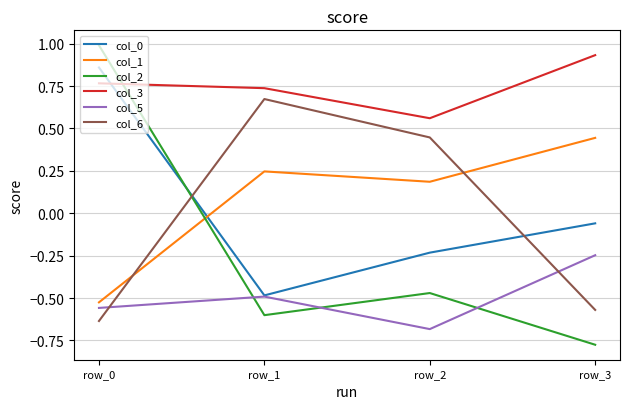

True or false: col_3 has a value of 1.2 at row_0.

False